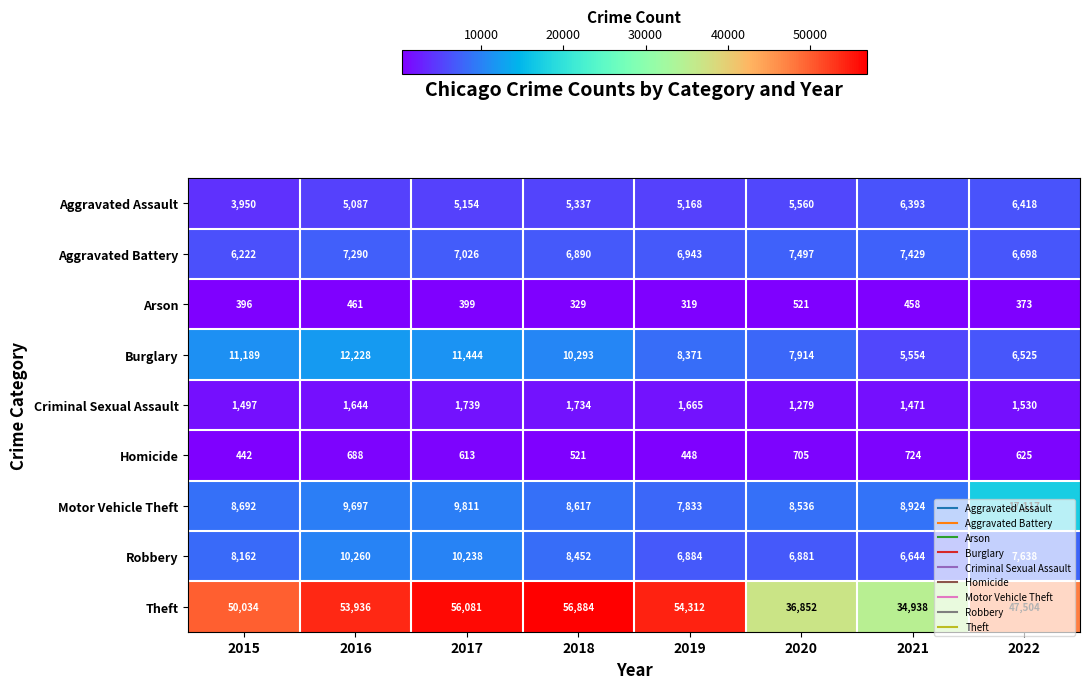

Which series changed the most between 2020 and 2022?

Theft